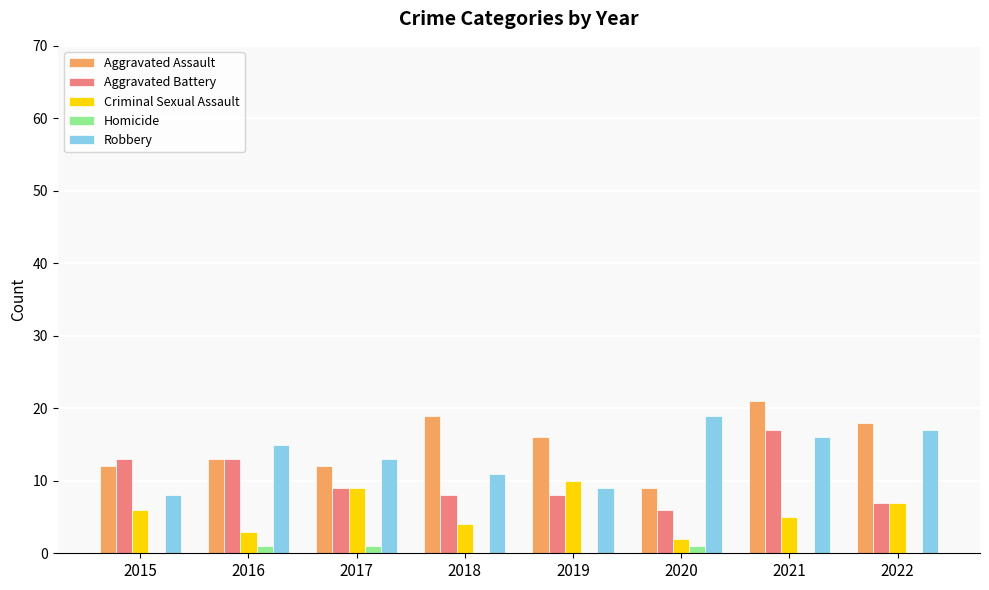

Which series changed the most between 2018 and 2021?

Aggravated Battery